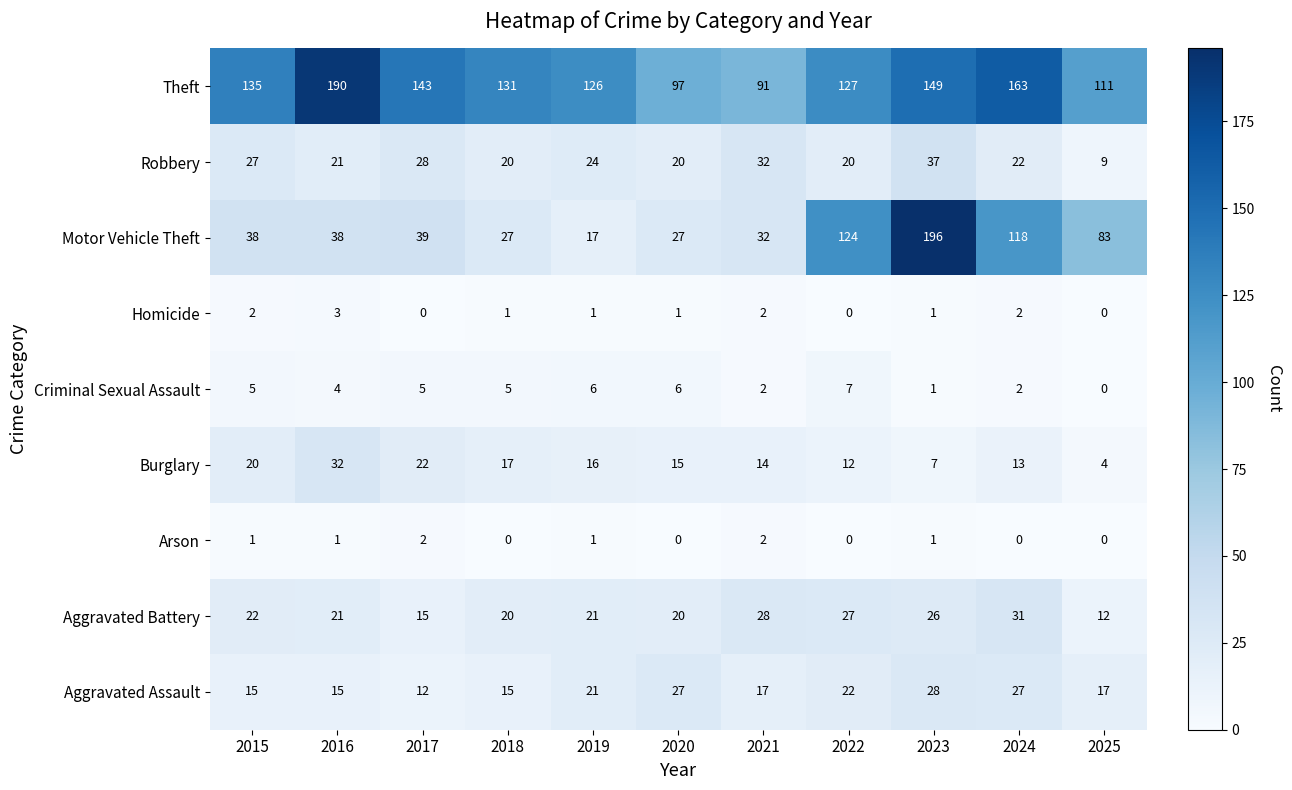

What is the sum of all Theft values?

1463